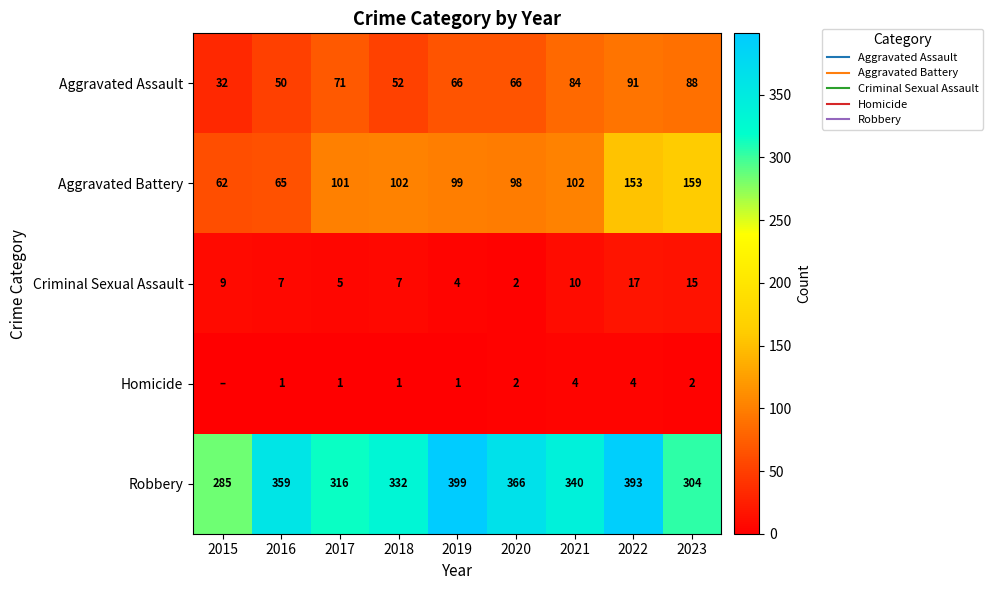

Which series changed the most between 2017 and 2018?

Aggravated Assault